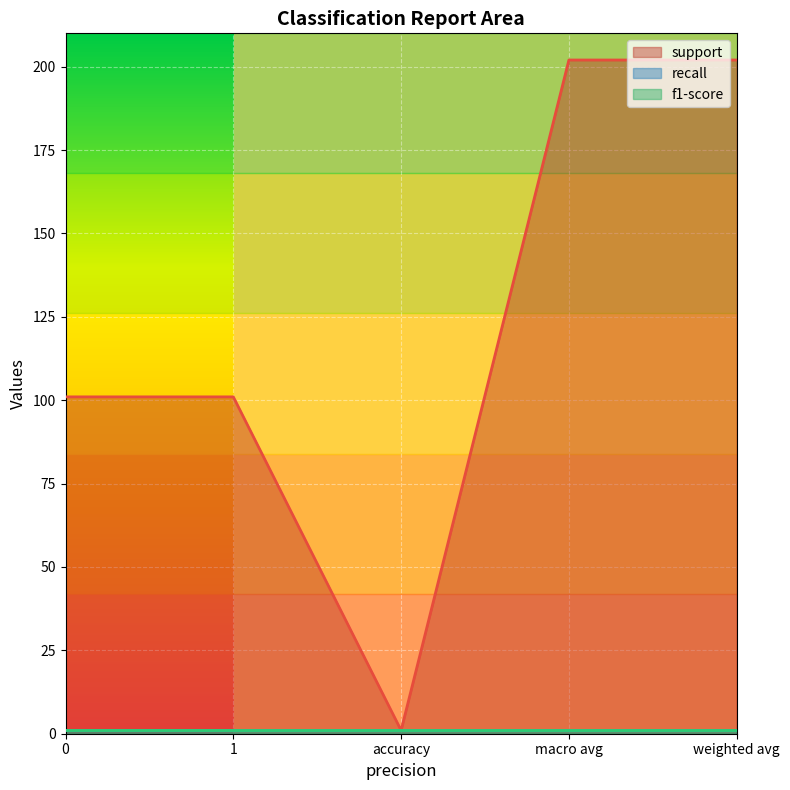

How many distinct data groups are displayed?

3